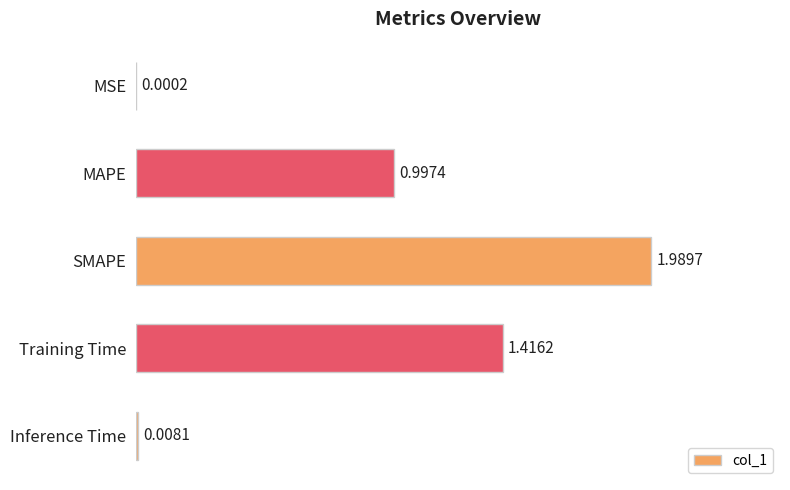

What is the ratio of the value at MAPE to the value at SMAPE?

0.5